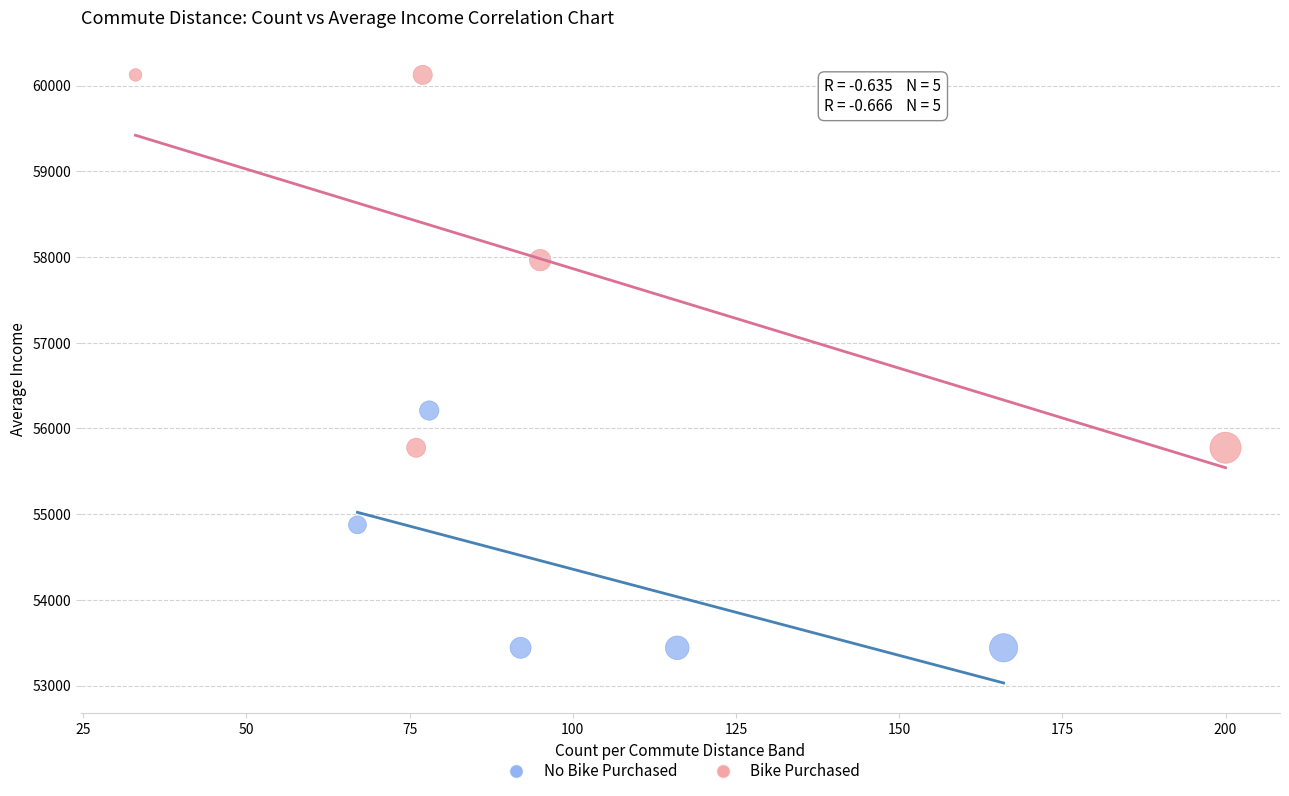

Which series contains the lowest Y value?

No Bike Purchased